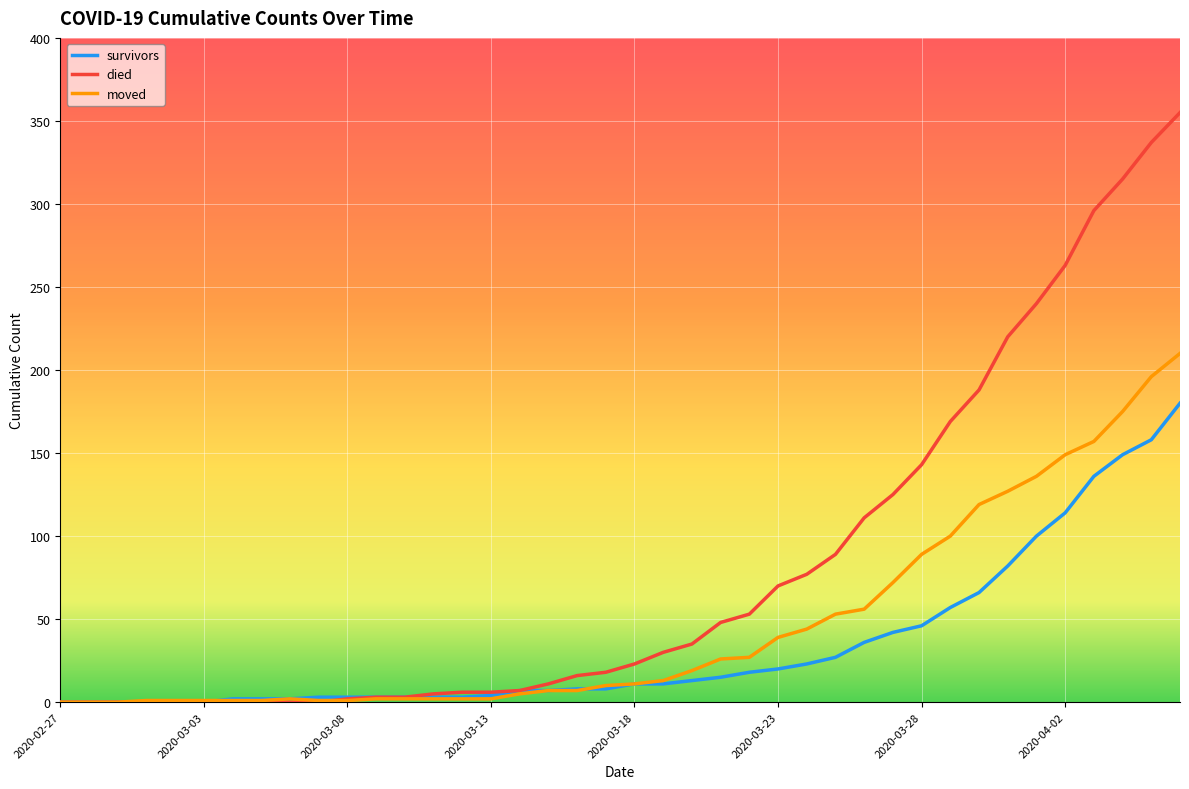

List the series in order of their overall mean, highest first.

died, moved, survivors